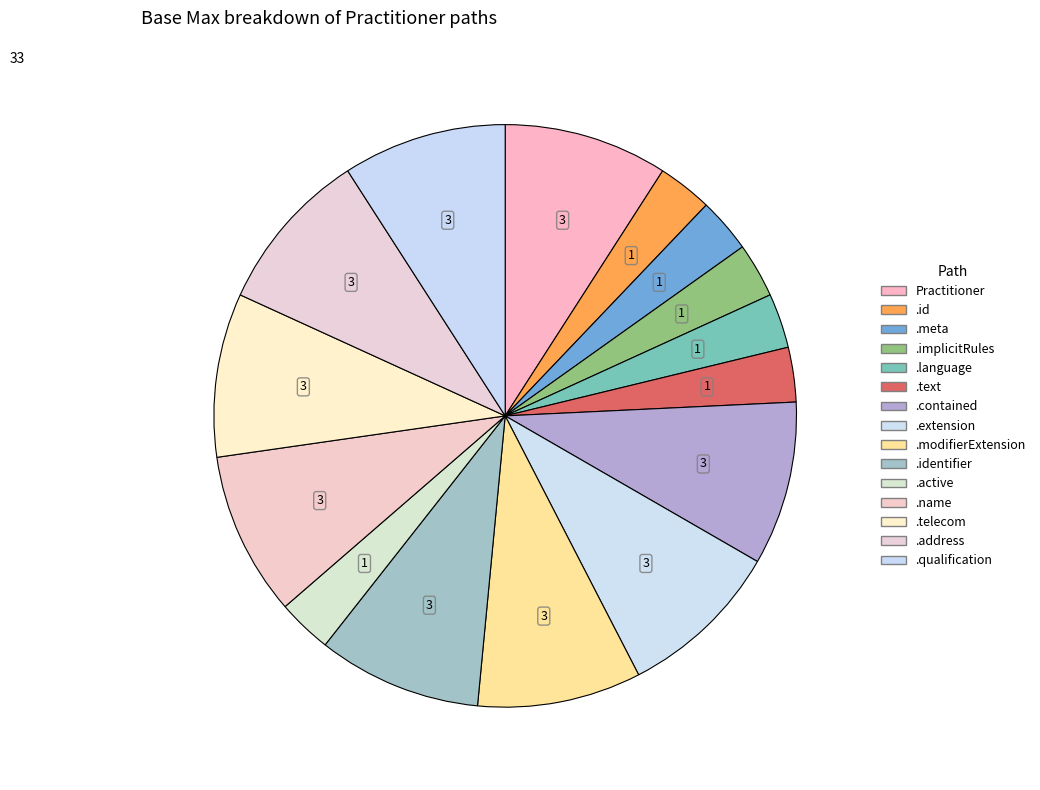

How many slices are in this pie chart?

15